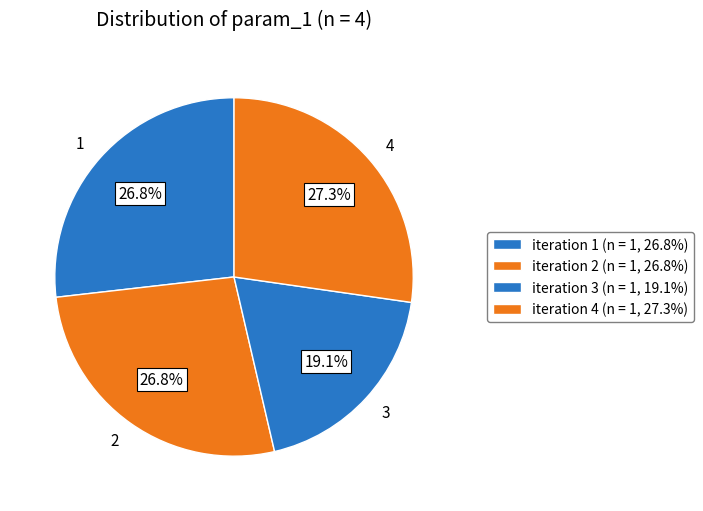

How many segments does this pie chart have?

4